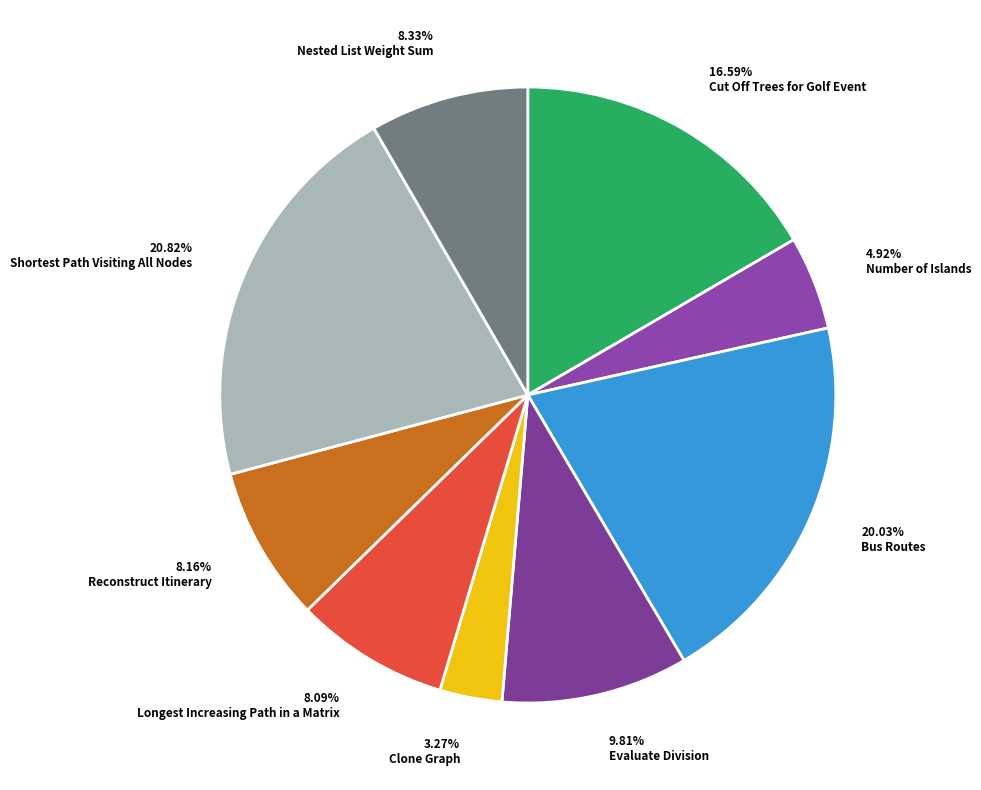

Which slice is the smallest?

Clone Graph